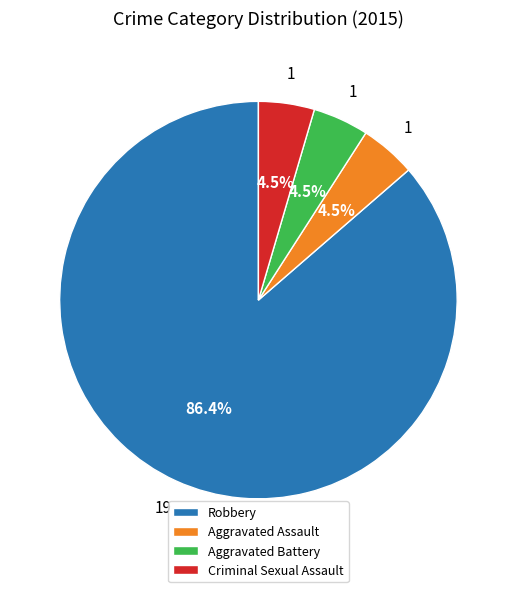

To the nearest percent, what is the average slice percentage?

25%